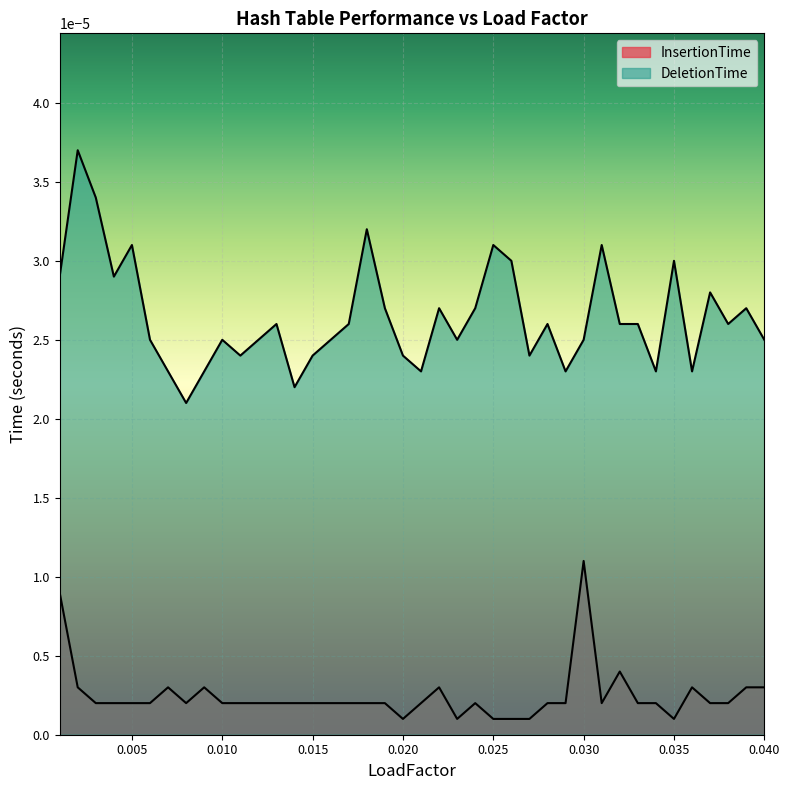

What are all the series names shown in the legend?

InsertionTime, DeletionTime